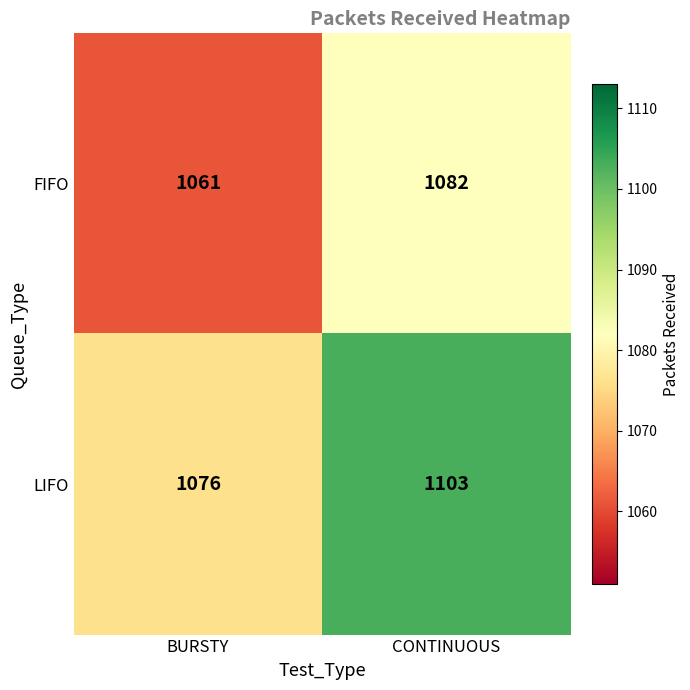

At which label does FIFO reach its peak?

CONTINUOUS